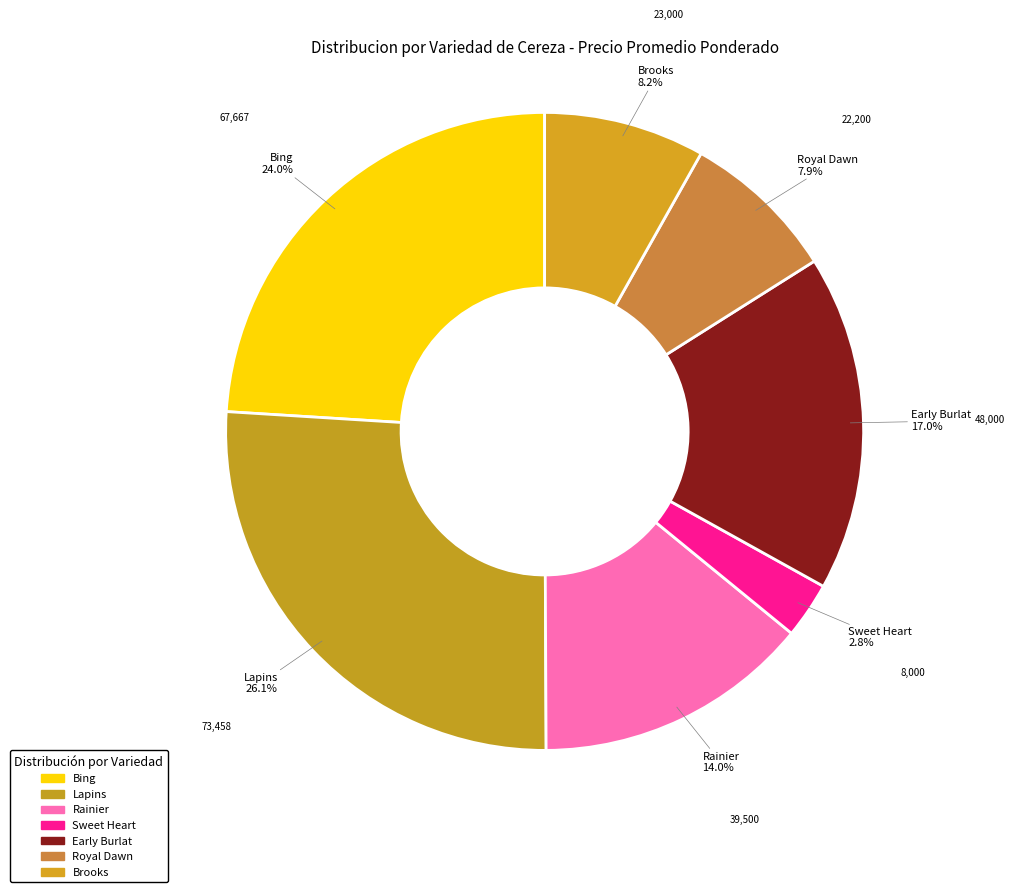

To the nearest percent, what is the difference between the largest and smallest slice percentages?

23%